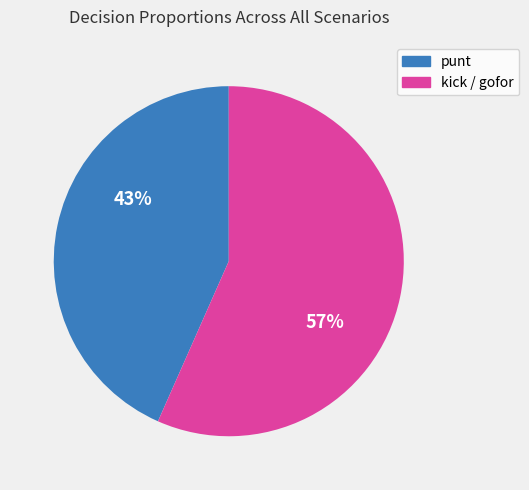

Is there any slice that represents more than half of the pie?

Yes